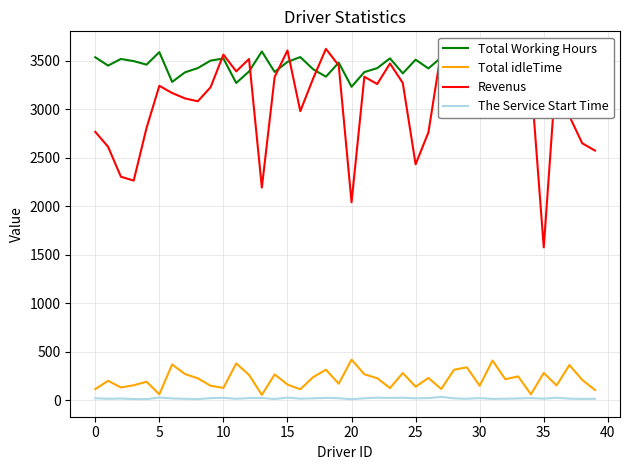

What is the greatest value displayed?

3621.3